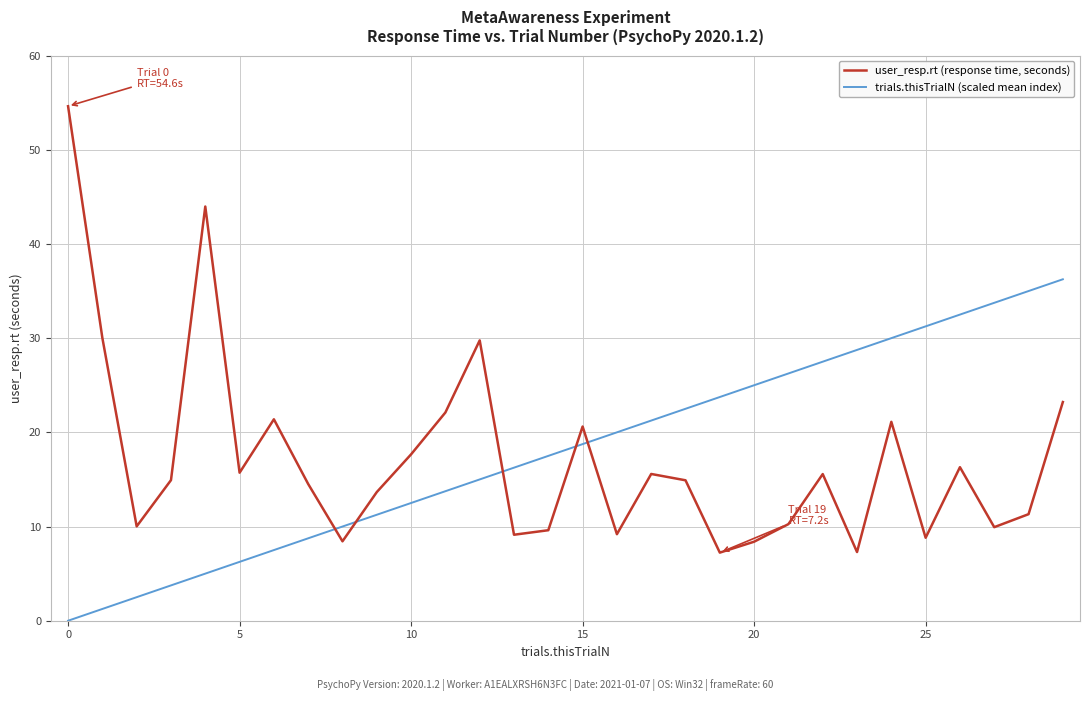

Rank the series by their maximum value, from highest to lowest.

user_resp.rt (response time, seconds), trials.thisTrialN (scaled mean index)